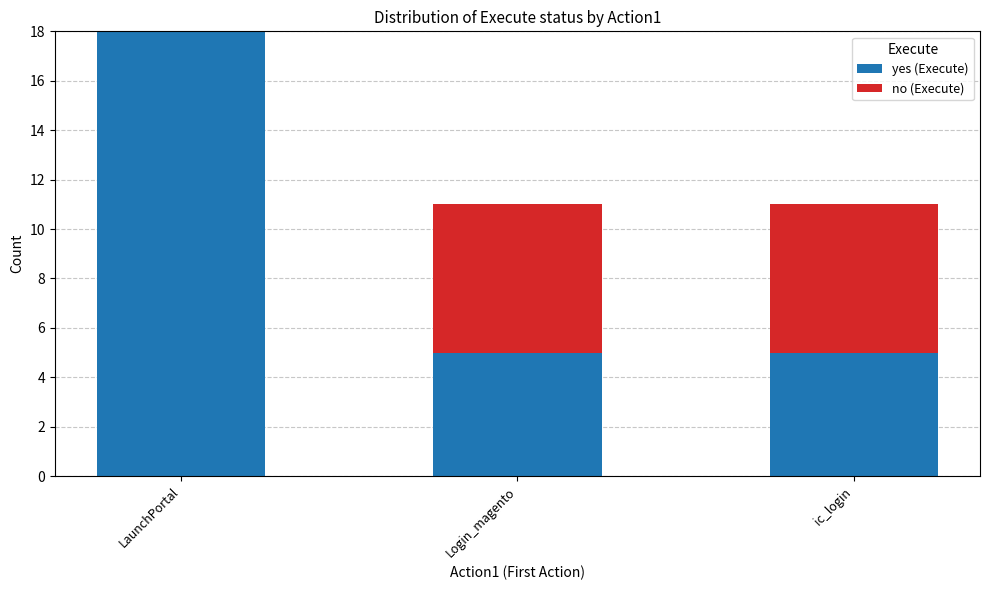

At which category is the sum across all series the highest?

LaunchPortal